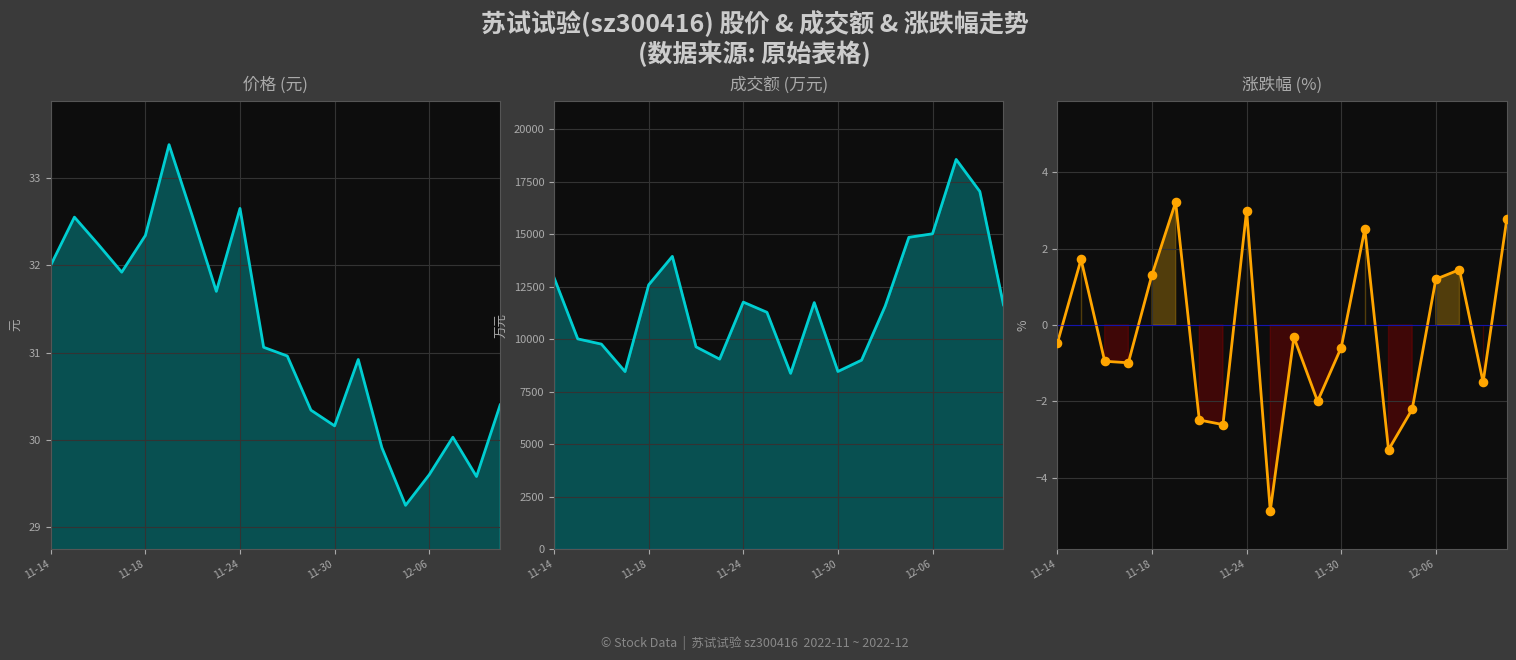

Which series contains the highest Y value?

成交额(万元)